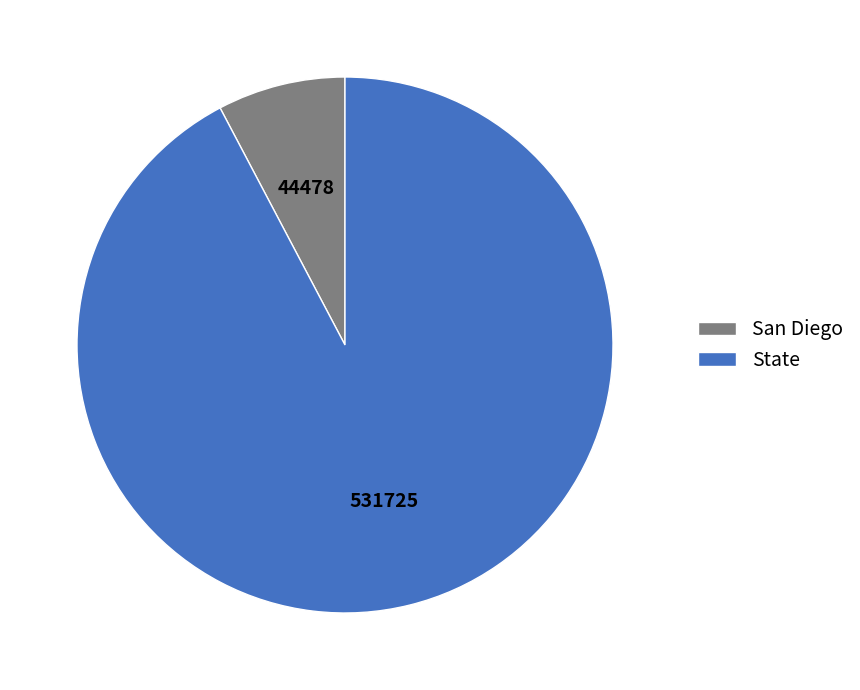

Which slice is the smallest?

San Diego